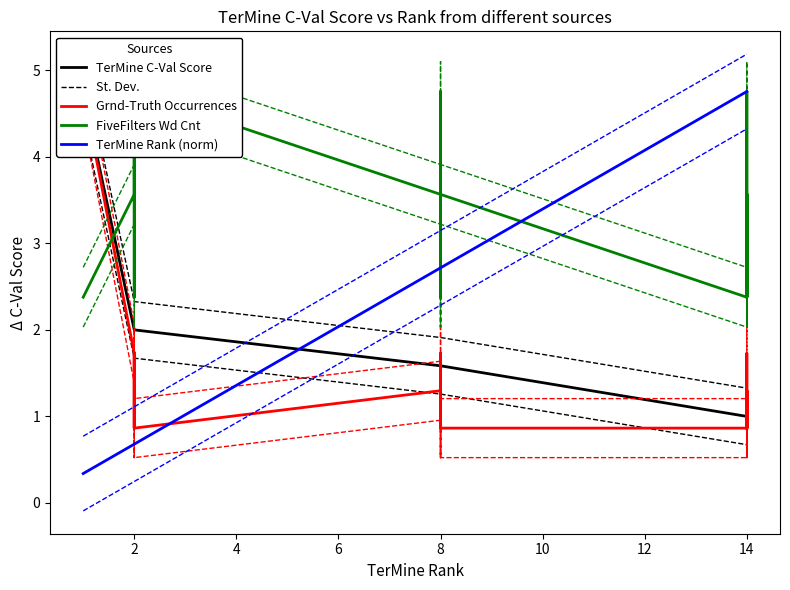

How many data points in Grnd-Truth Occurrences are less than 1?

10